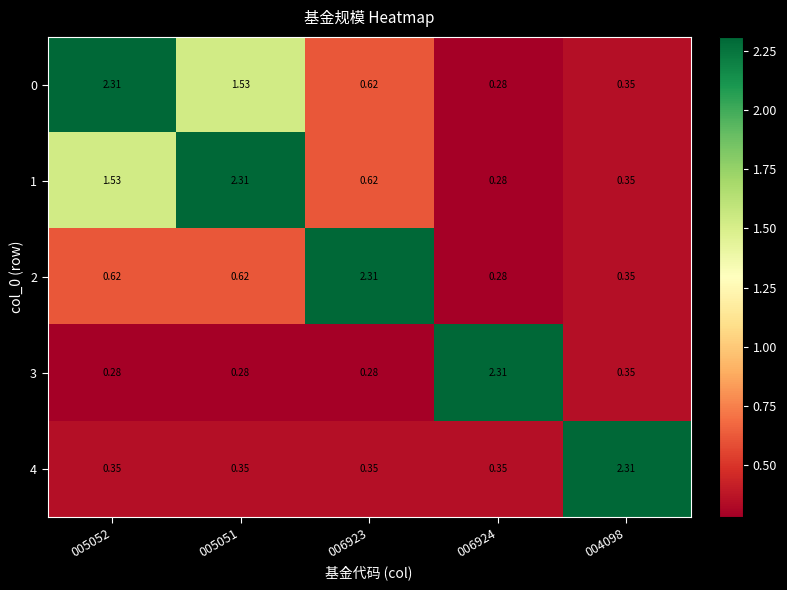

Is the value of 1 at 006923 greater than the value of 2 at 004098?

Yes